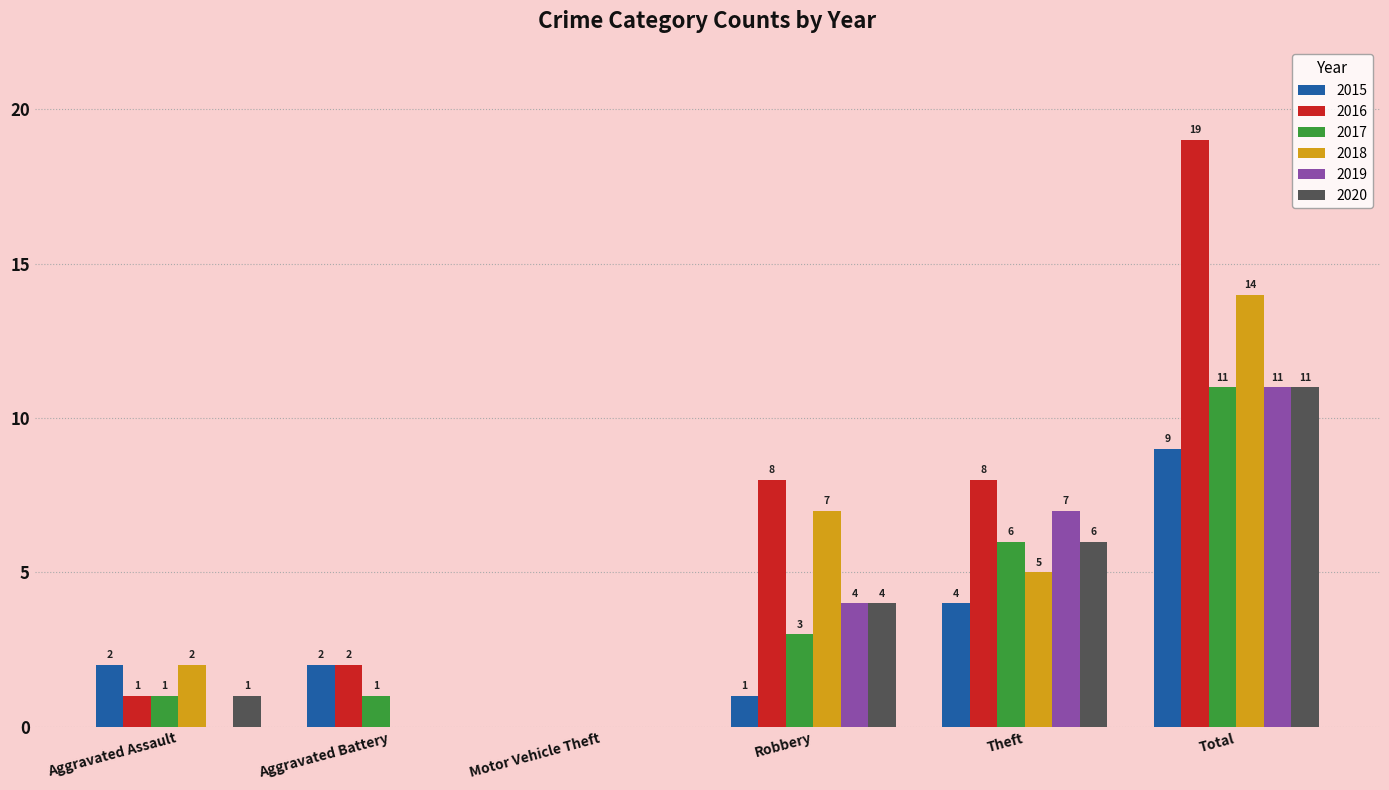

What is the difference between the 2019 values at Aggravated Assault and Robbery?

4